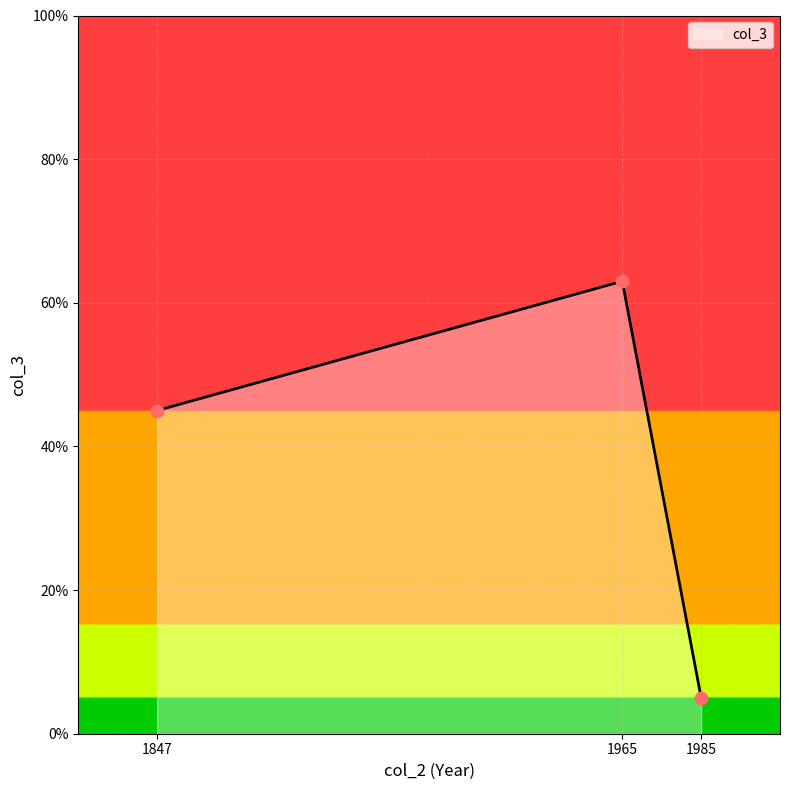

What is the change in value from 1847 to 1965?

+18